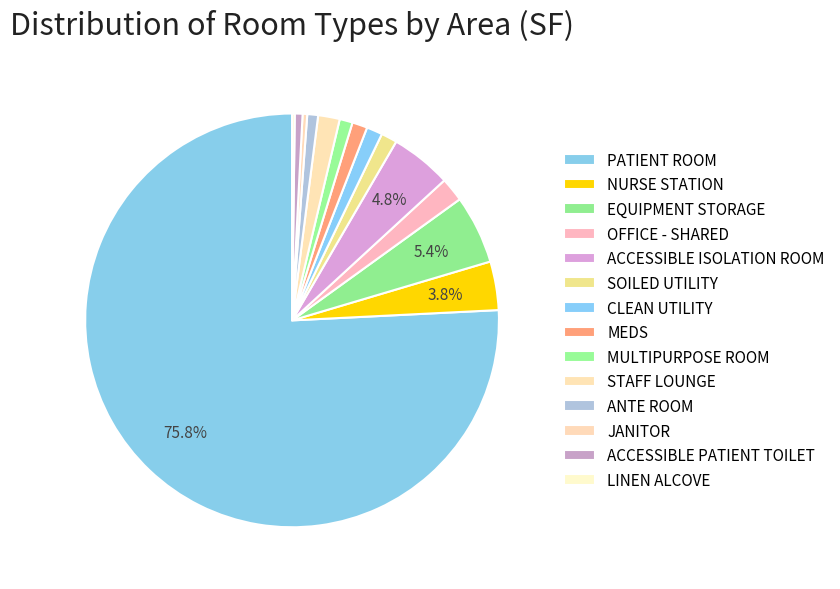

What percentage is NOT represented by MEDS?

98.8%